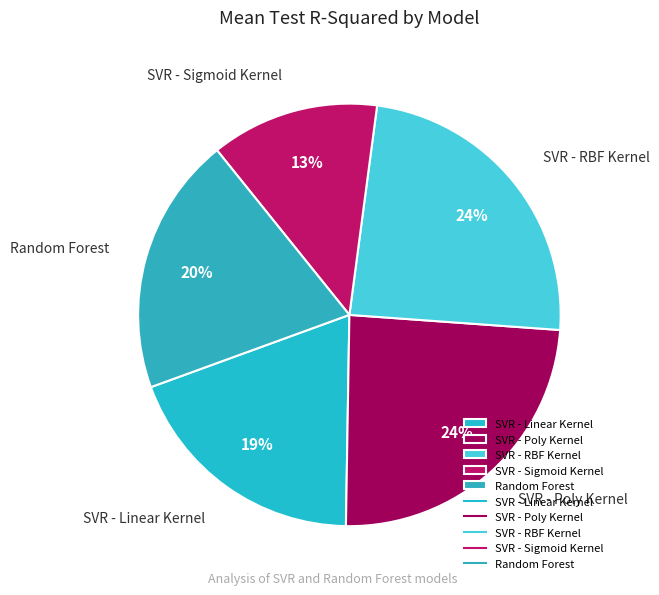

Does SVR - Linear Kernel account for over 50% of the chart?

No